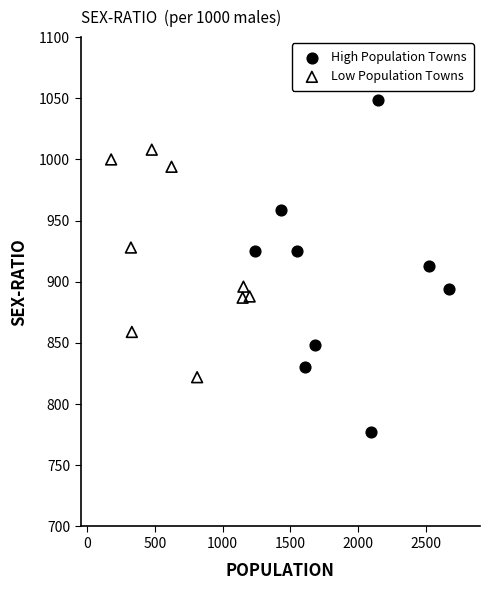

Which series reaches the minimum Y coordinate?

High Population Towns